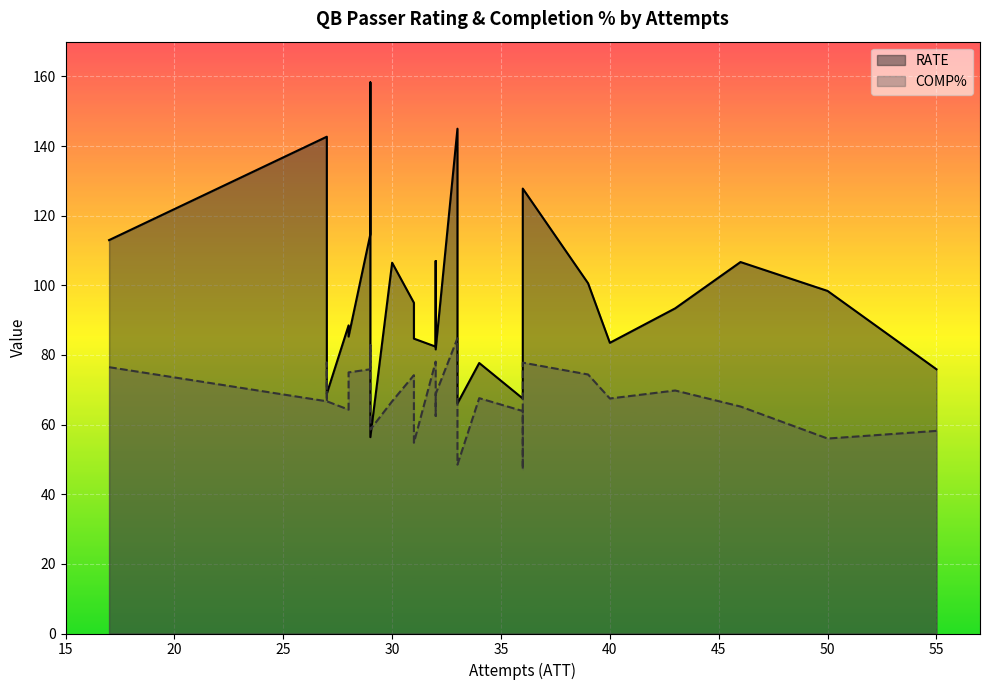

True or false: RATE and COMP% intersect in this chart.

True